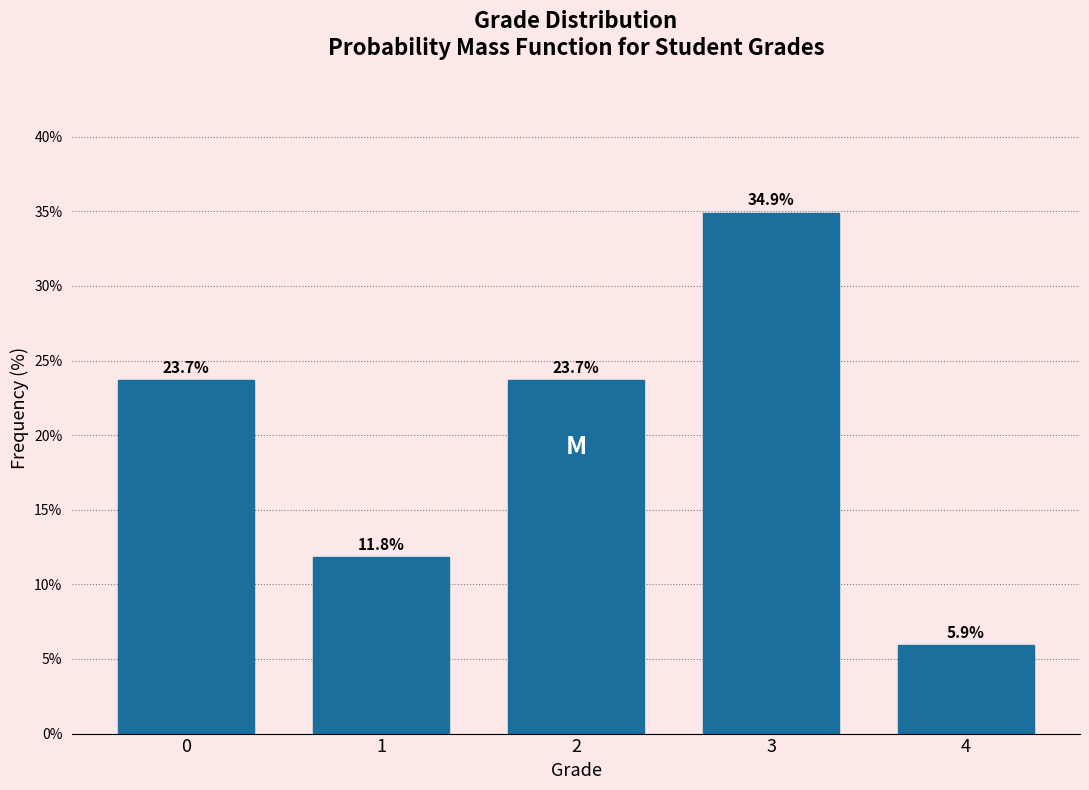

Reading left to right, what are all the values shown in this chart?

23.7	11.8	23.7	34.9	5.9